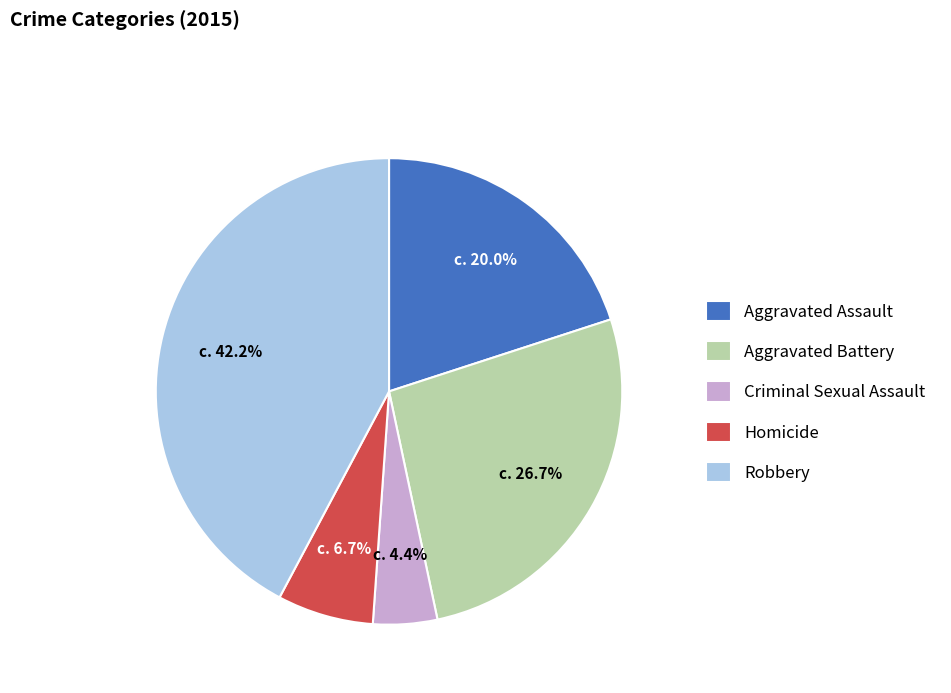

Is the sum of Aggravated Assault and Aggravated Battery greater than half?

No